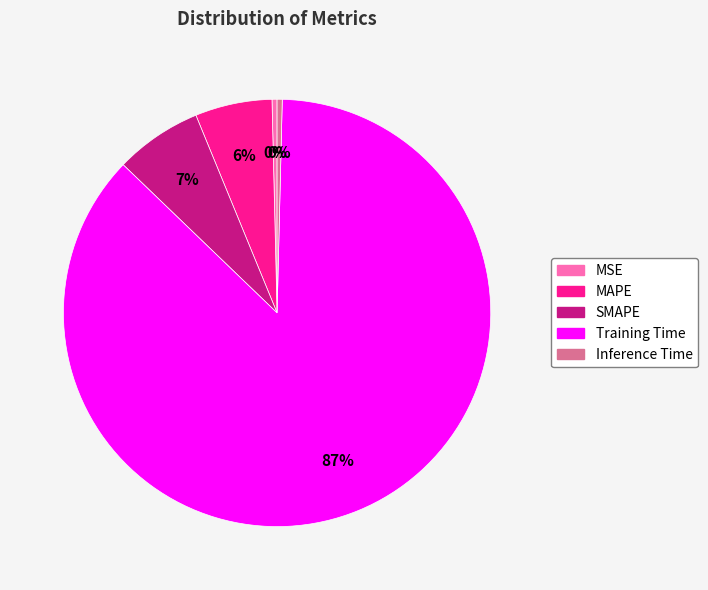

Which has a higher value, MAPE or MSE?

MAPE